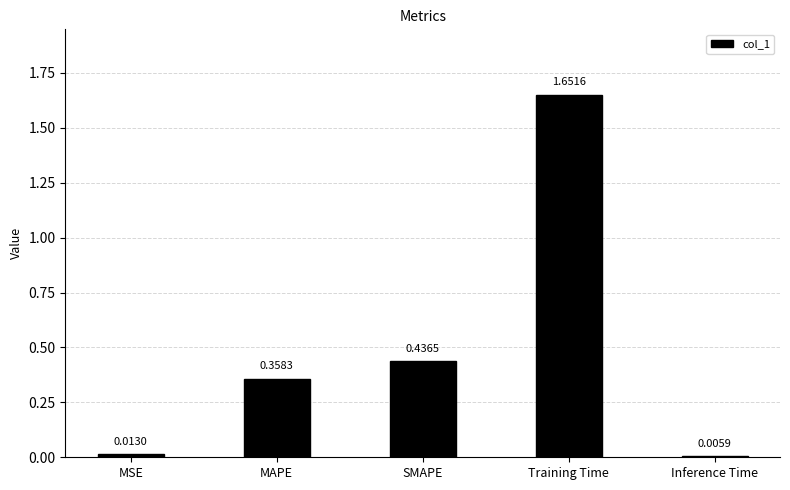

What is the average value?

0.5